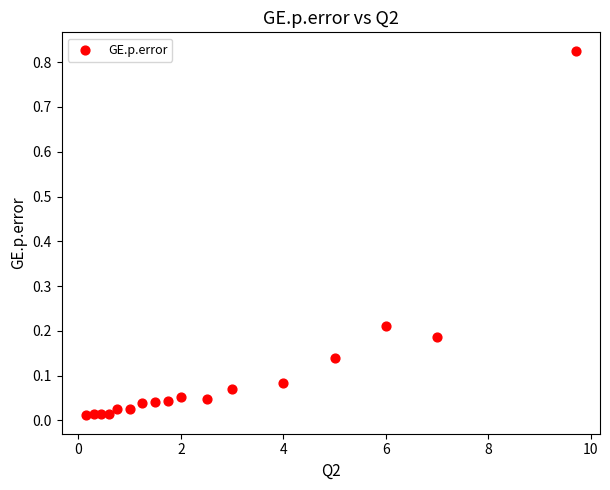

What is the range of X values (max minus min)?

9.5